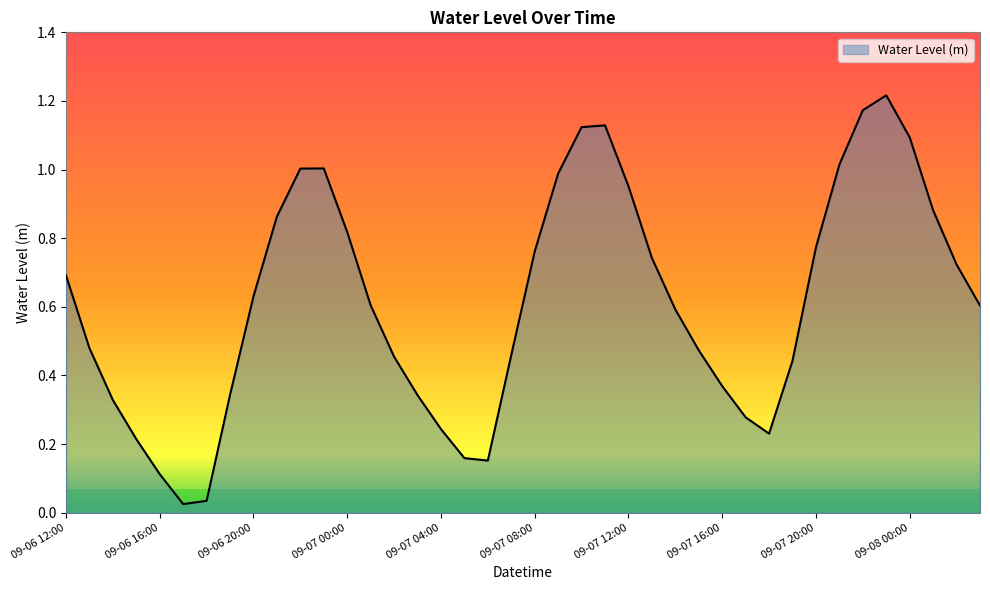

List the labels in order of value, largest first.

09-07 23:00, 09-07 22:00, 09-07 11:00, 09-07 10:00, 09-08 00:00, 09-07 21:00, 09-06 23:00, 09-06 22:00, 09-07 09:00, 09-07 12:00, 09-08 01:00, 09-06 21:00, 09-07 00:00, 09-07 20:00, 09-07 08:00, 09-07 13:00, 09-08 02:00, 09-06 12:00, 09-06 20:00, 09-07 01:00, 09-08 03:00, 09-07 14:00, 09-06 13:00, 09-07 15:00, 09-07 07:00, 09-07 02:00, 09-07 19:00, 09-07 16:00, 09-06 19:00, 09-07 03:00, 09-06 14:00, 09-07 17:00, 09-07 04:00, 09-07 18:00, 09-06 15:00, 09-07 05:00, 09-07 06:00, 09-06 16:00, 09-06 18:00, 09-06 17:00